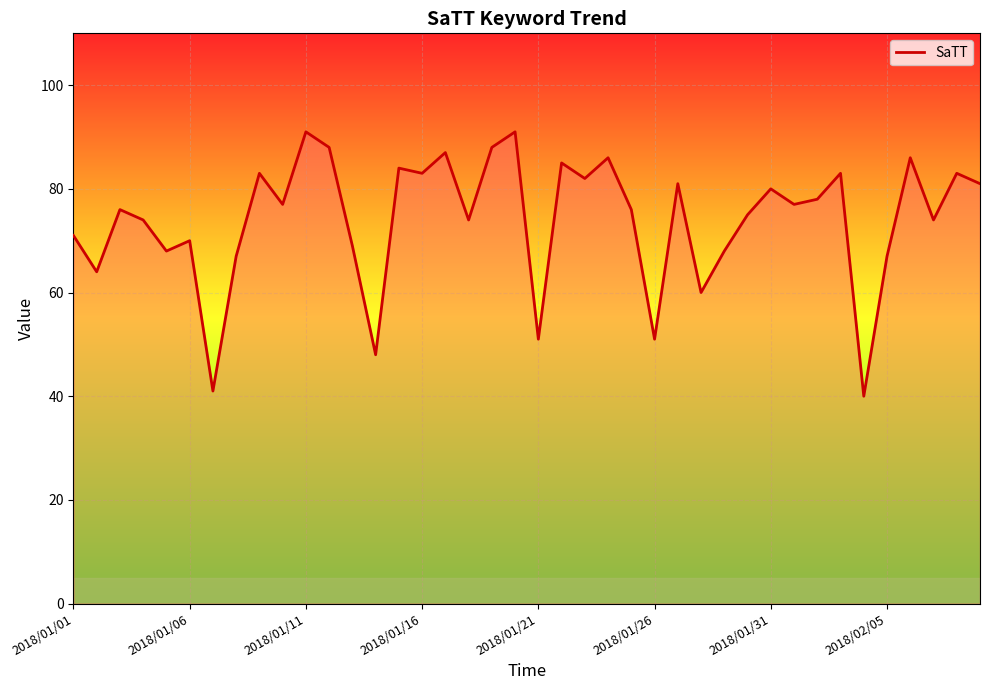

What is the difference between the maximum and minimum values?

51